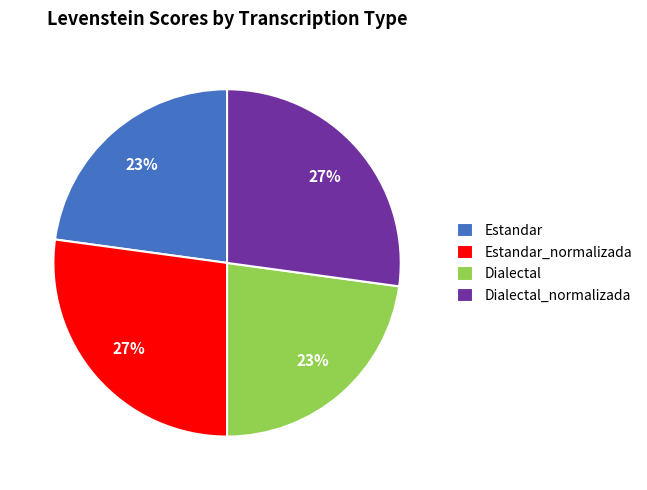

Does any single category account for the majority?

No